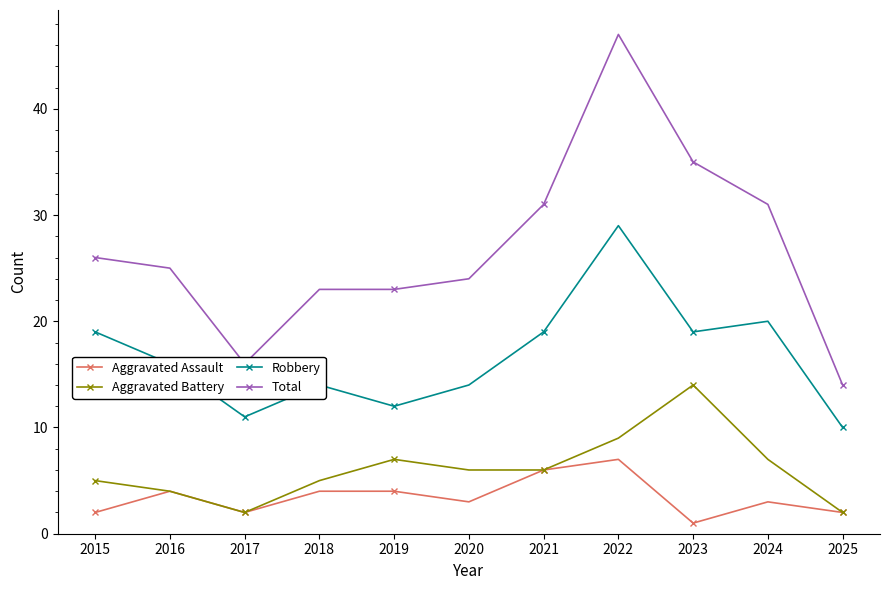

Which series has the largest range (max minus min)?

Total